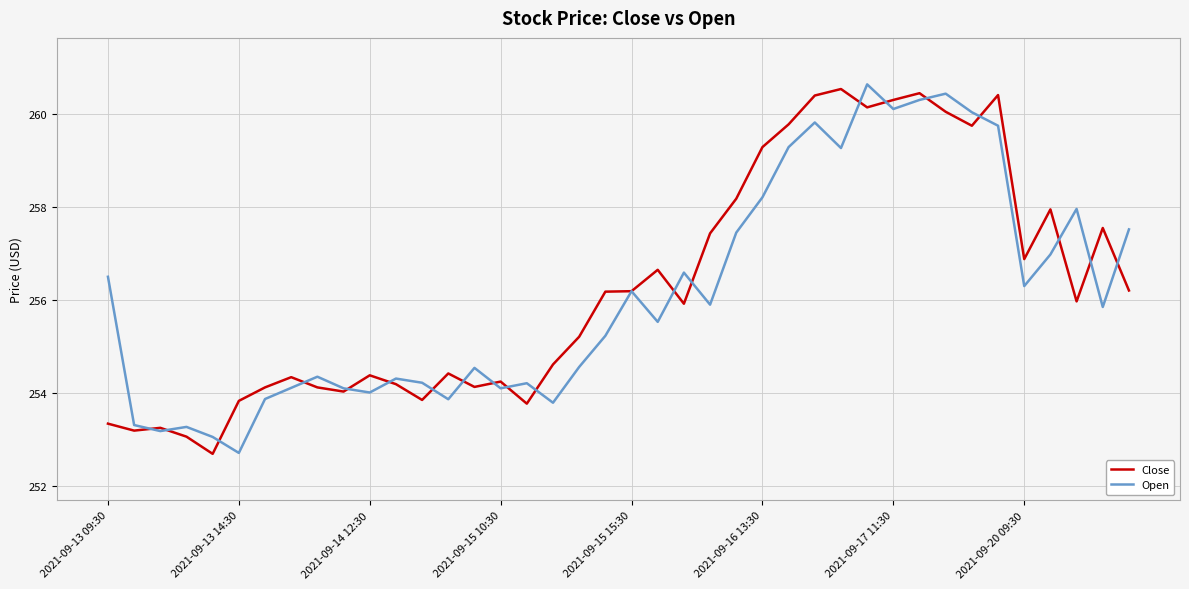

Which series has the widest spread of values?

Open